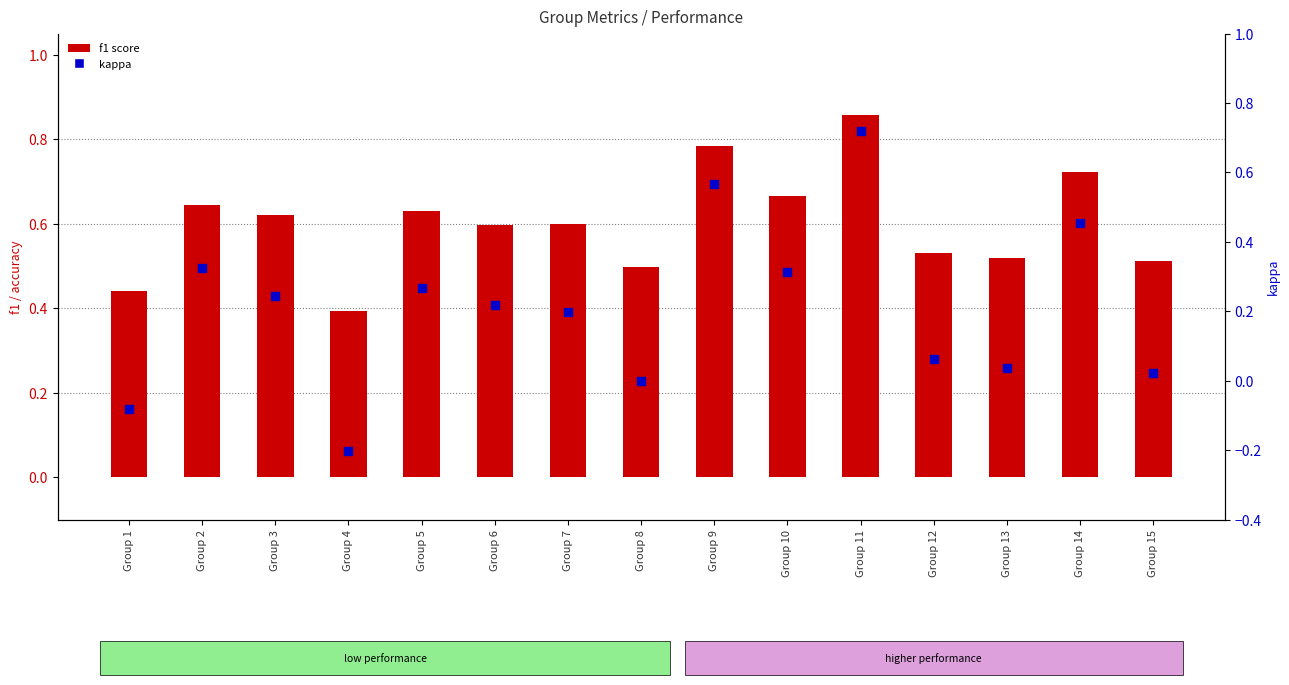

At which category is the sum across all series the highest?

Group 11